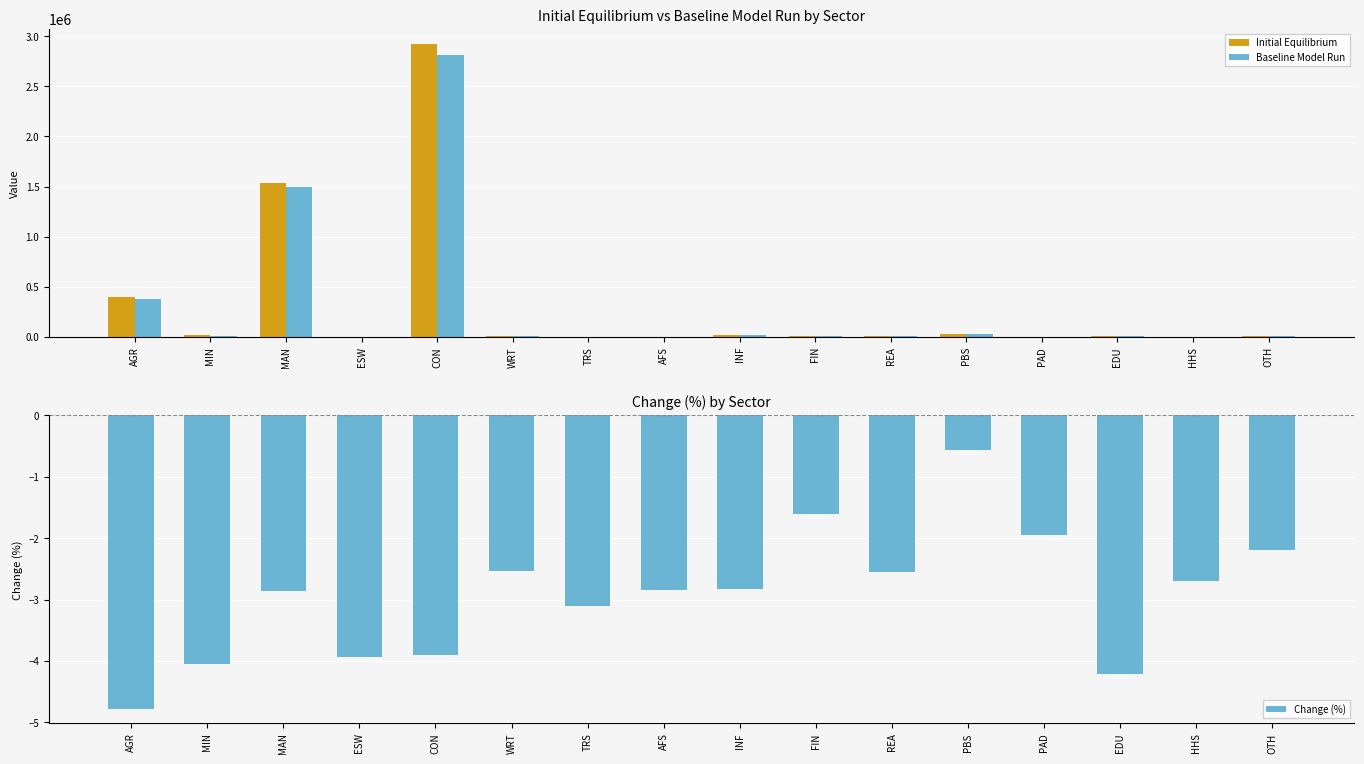

What position from the left is PAD?

13